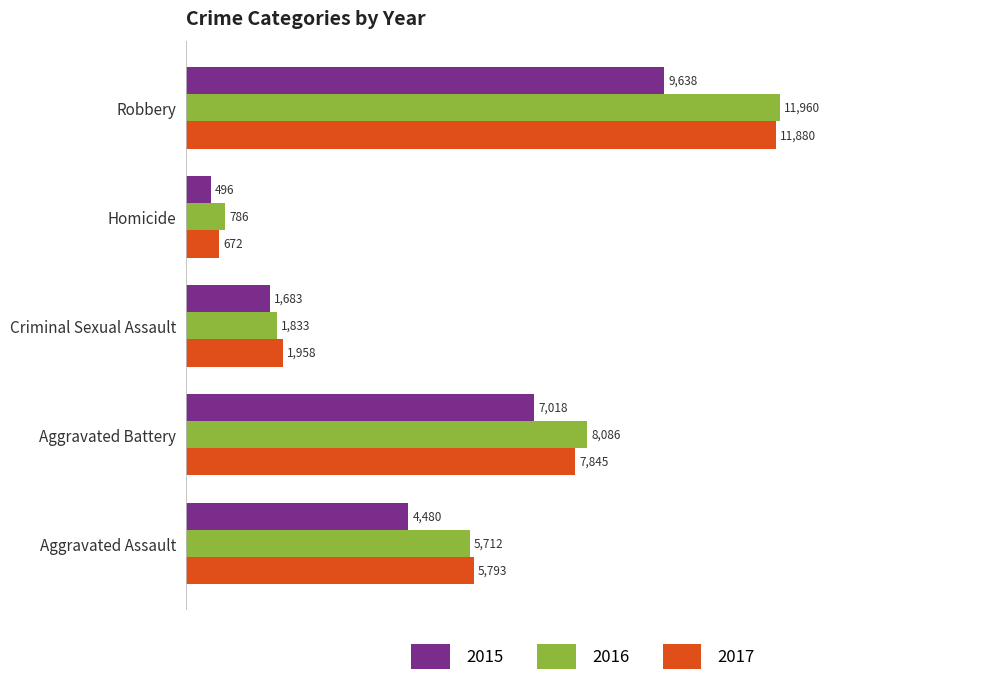

Which series has the widest spread of values?

2017